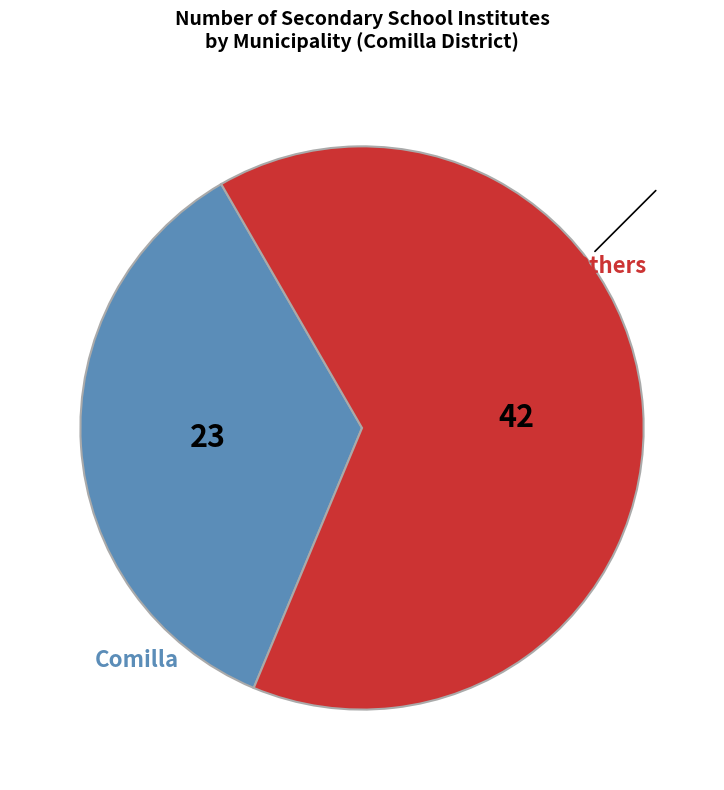

Between Others and Comilla, which is larger?

Others